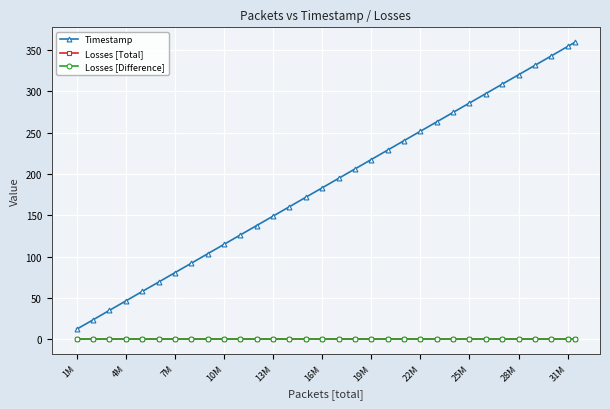

Is this an area chart (filled region under the line)?

No